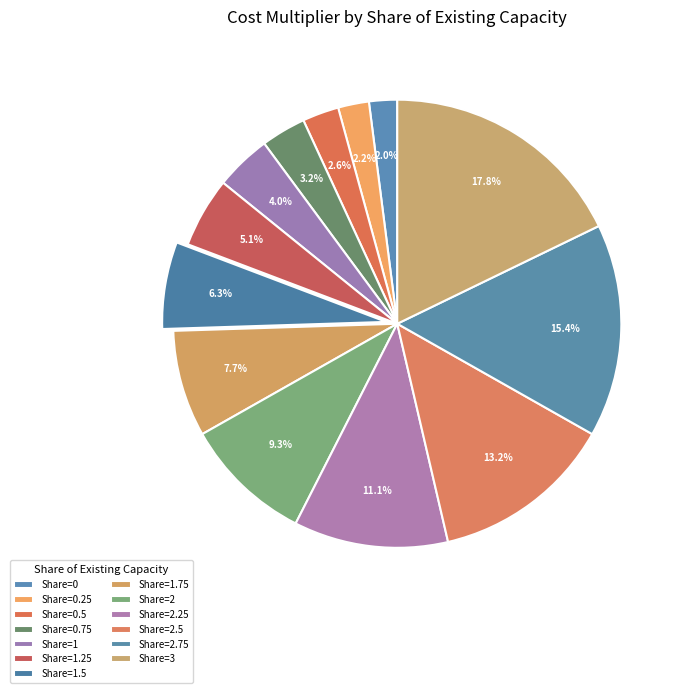

Count the number of slices in the pie.

13